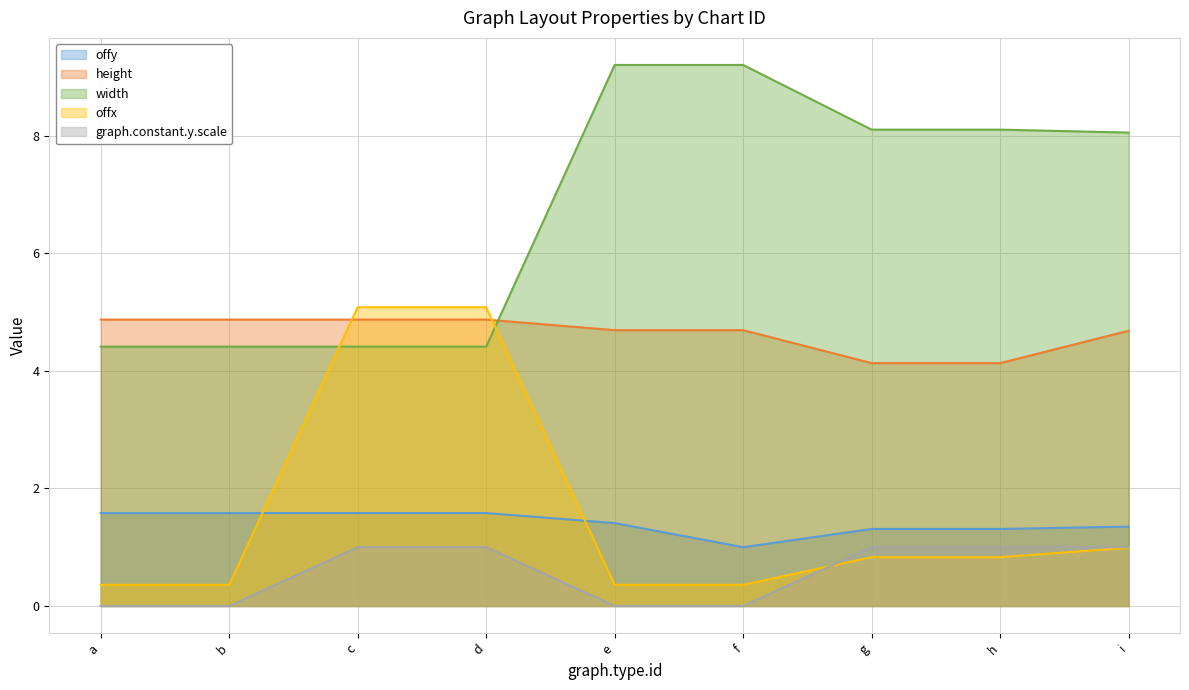

Which series changed the most between b and c?

offx